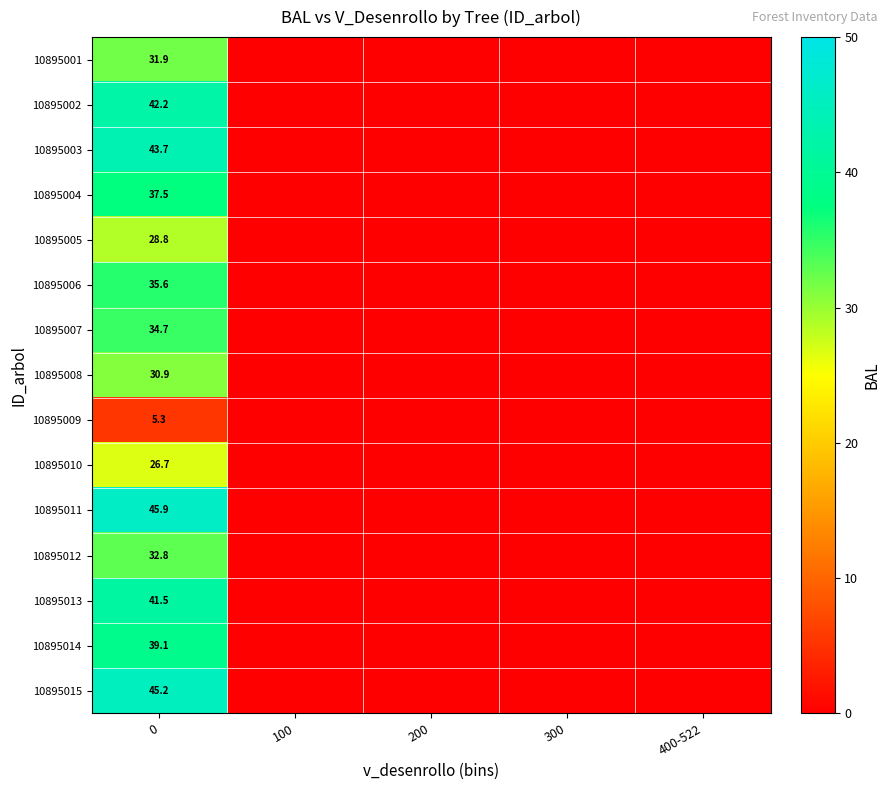

Is it true that 10895013 equals 41.5 at 0?

True